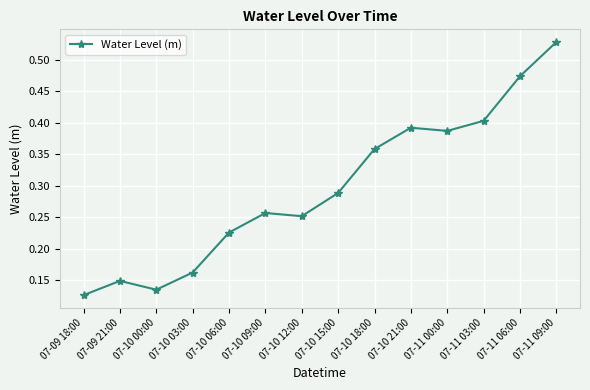

True or false: the data shows 0.4 at 07-10 18:00.

True